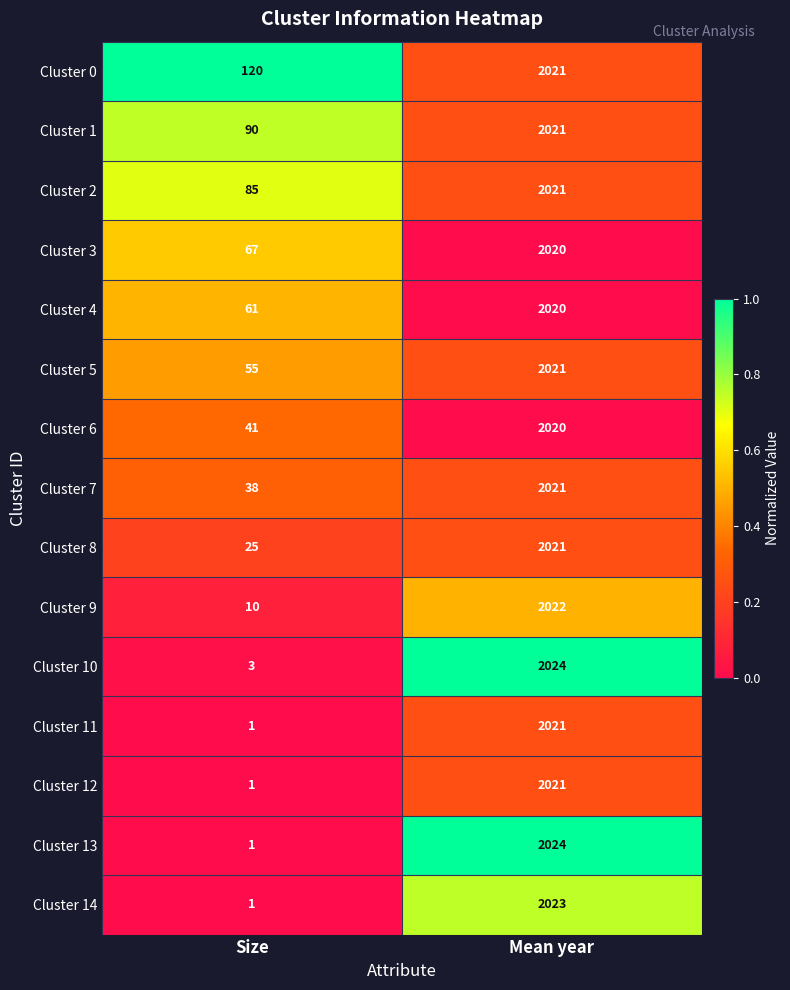

What is the total value across all series at Mean year?

30321